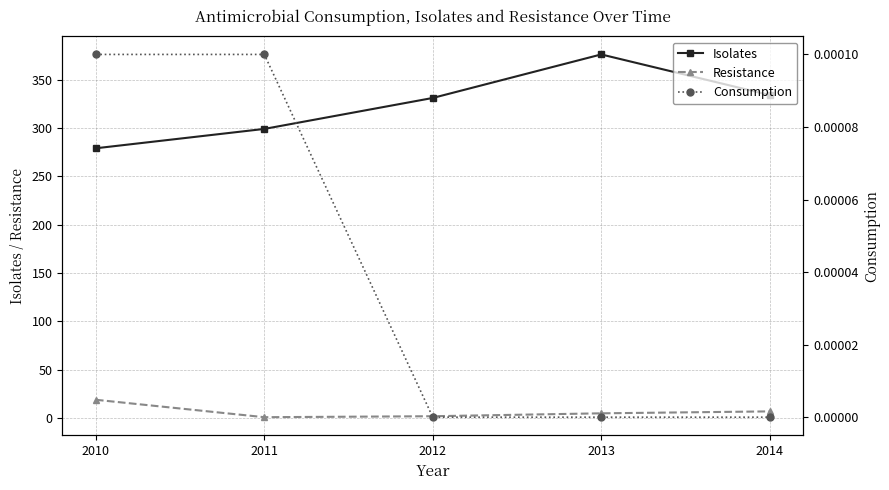

Which has a higher value, 2013 or 2011?

2013